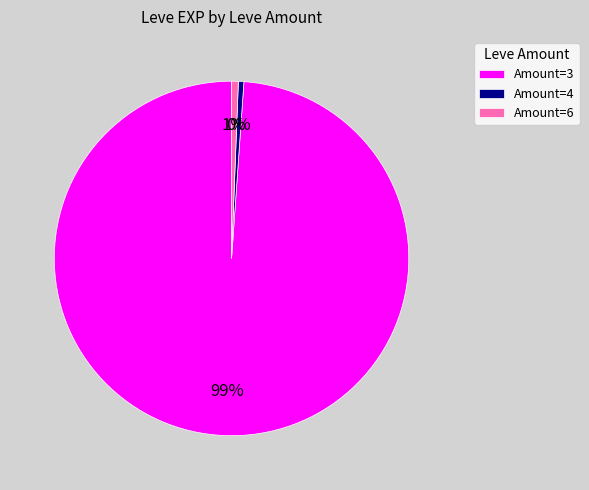

Which category has the biggest portion of the pie?

Amount=3